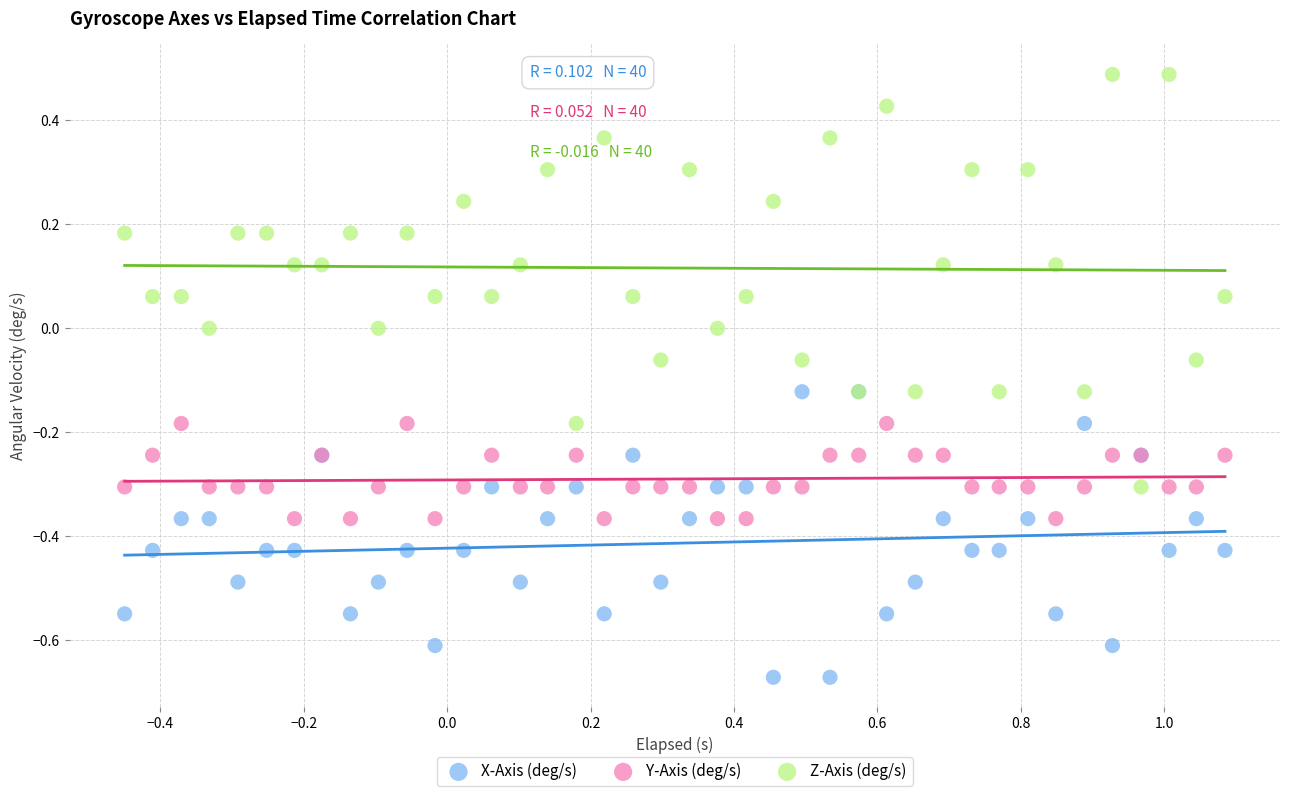

Which series has the widest spread of Y values?

Z-Axis (deg/s)